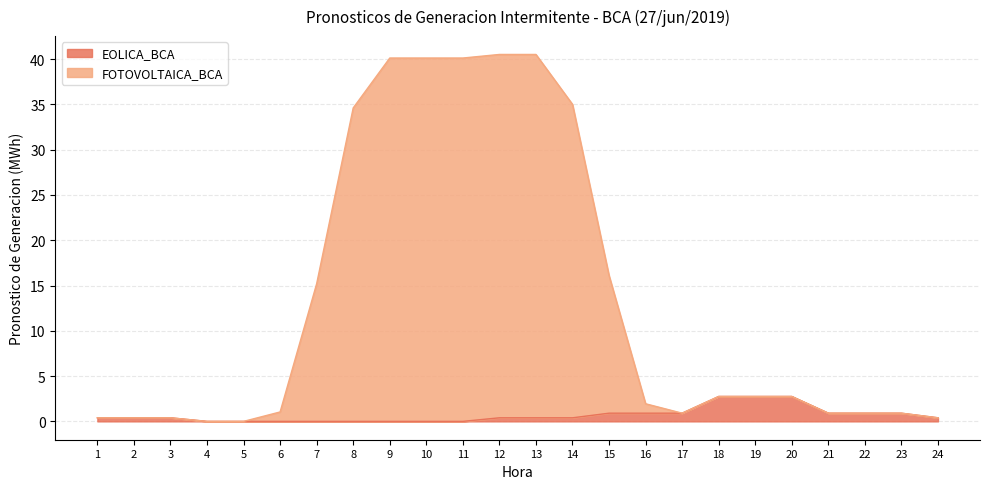

What is the difference between the highest and lowest values at 16?

1.0